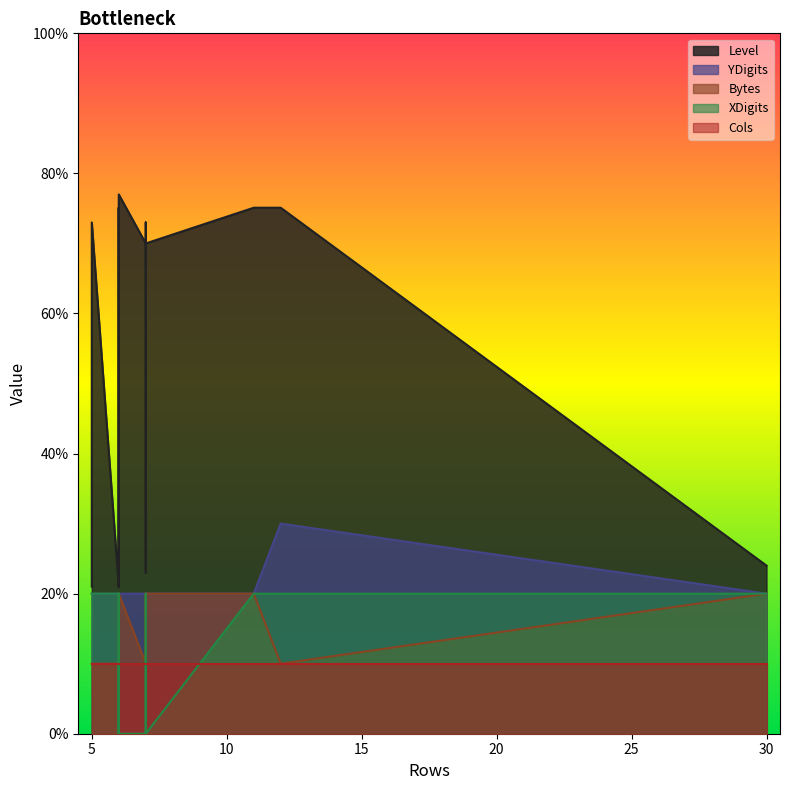

True or false: XDigits and Level cross at least once.

False